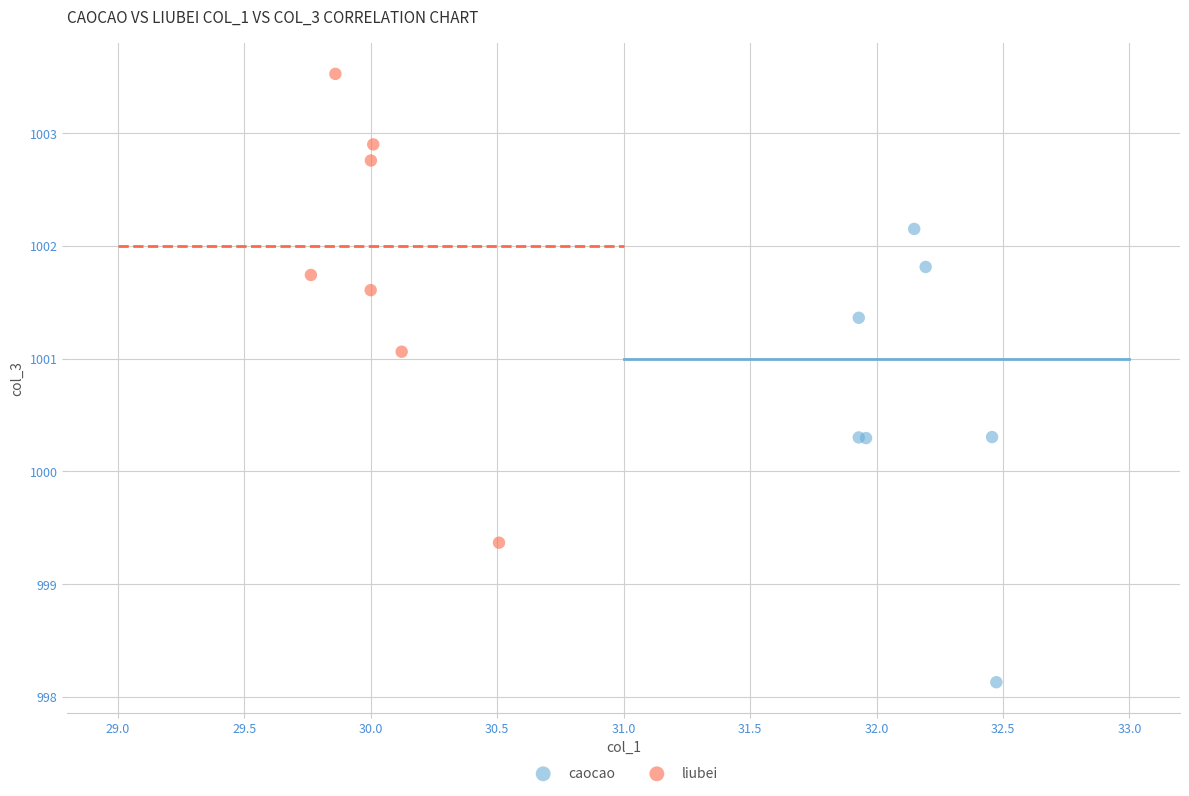

Which series reaches the maximum Y coordinate?

liubei